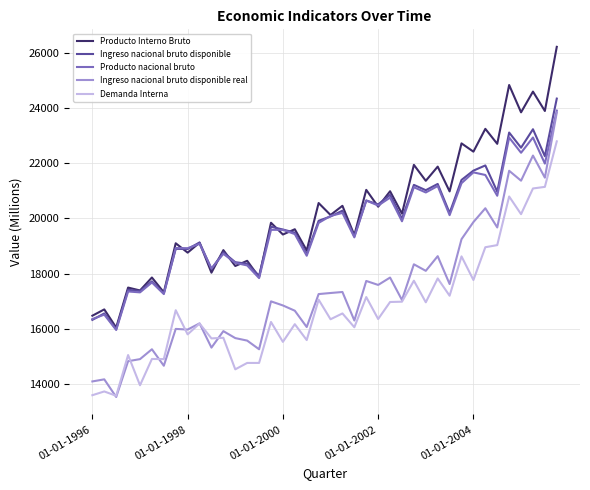

Which series has the largest range (max minus min)?

Ingreso nacional bruto disponible real